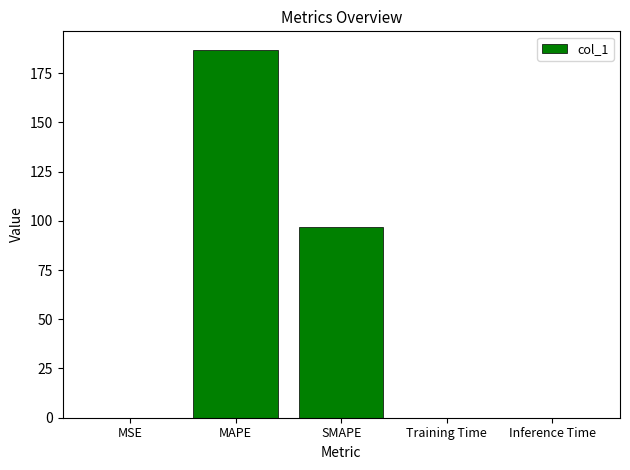

Which has a higher value, SMAPE or Training Time?

SMAPE